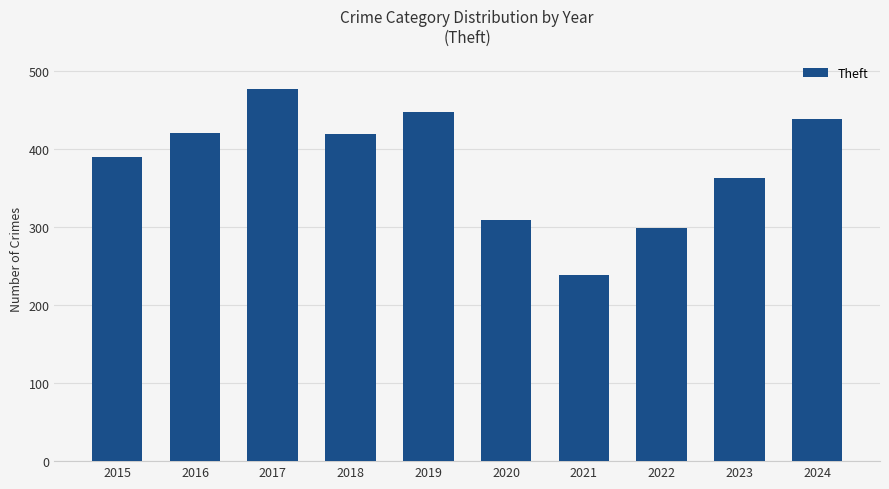

At which label is the value closest to 357?

2023